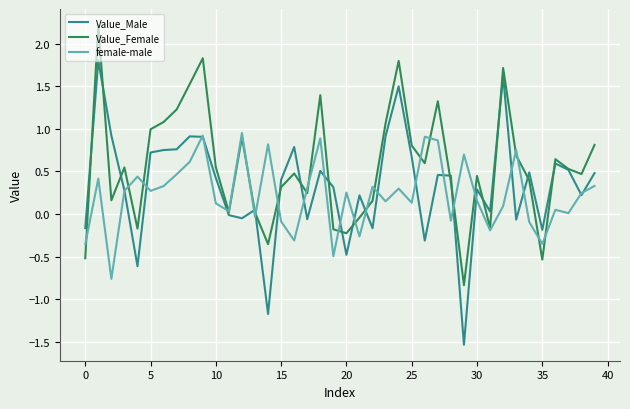

Which series has the largest total across all categories?

Value_Female